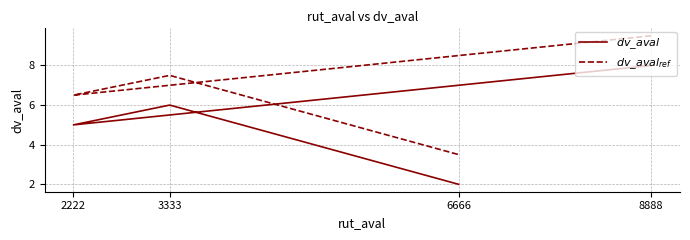

Count the $dv\_aval$ values in the range 5 to 8.

3